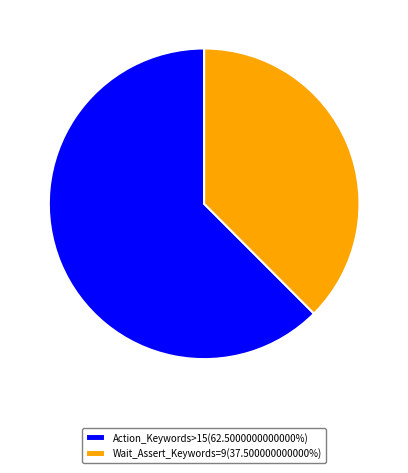

Does Wait_Assert_Keywords=9(37.500000000000%) account for over 50% of the chart?

No